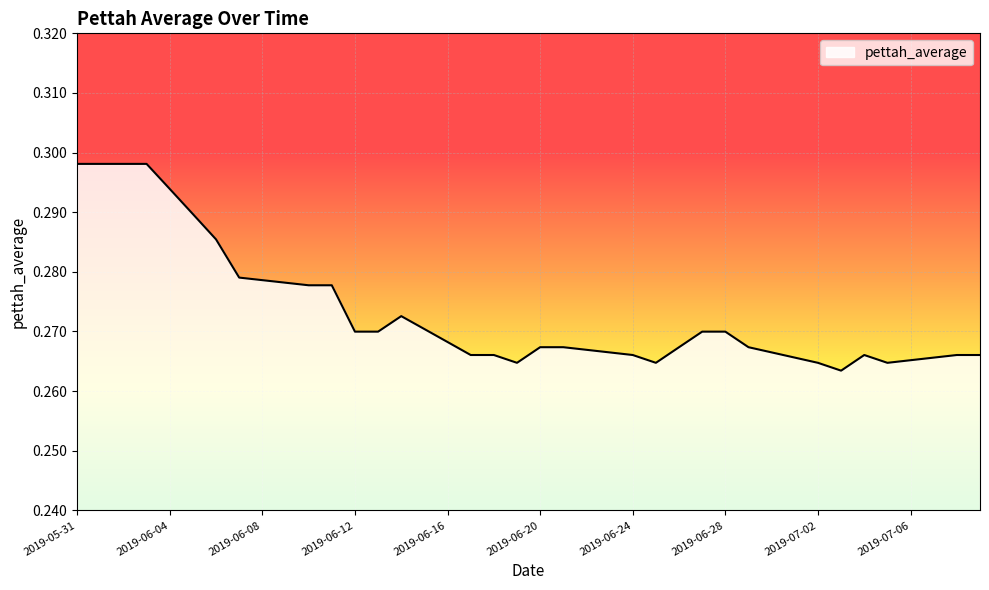

What is the value of the 14th point from the left?

0.3